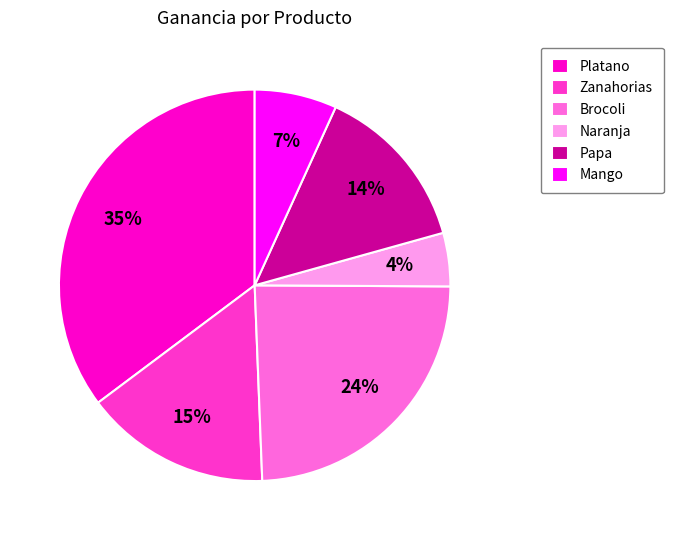

How many slices are in this pie chart?

6